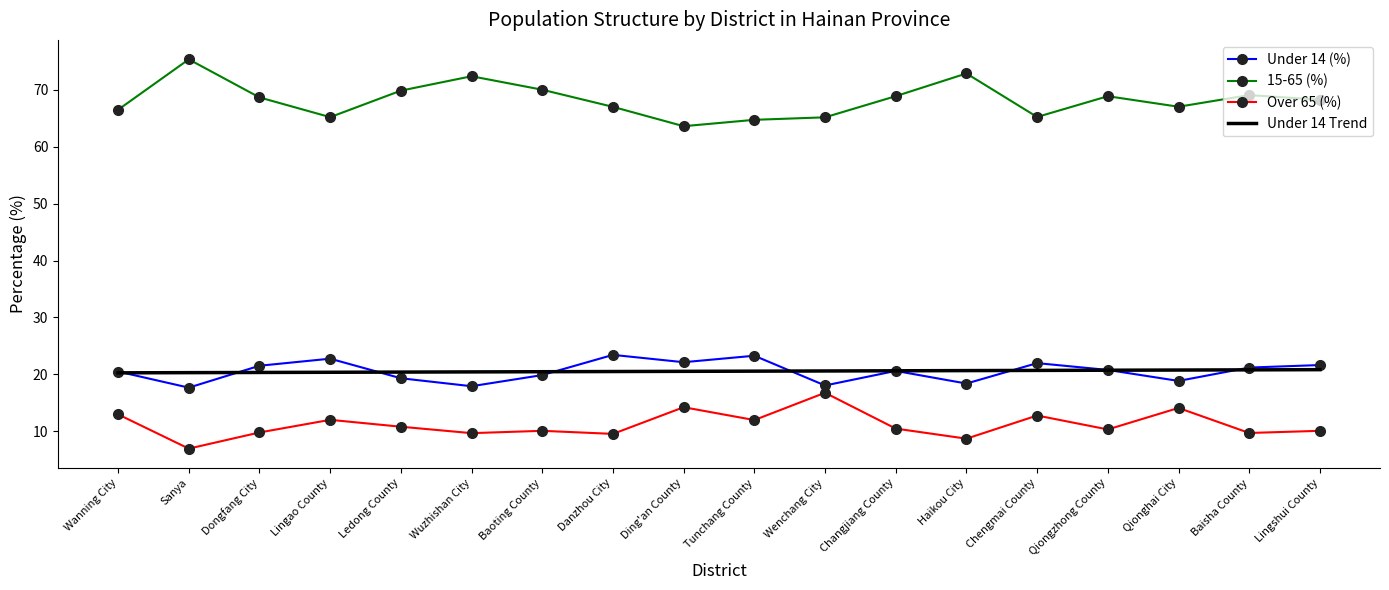

Which category has the lowest value in the Over 65 (%) series?

Sanya